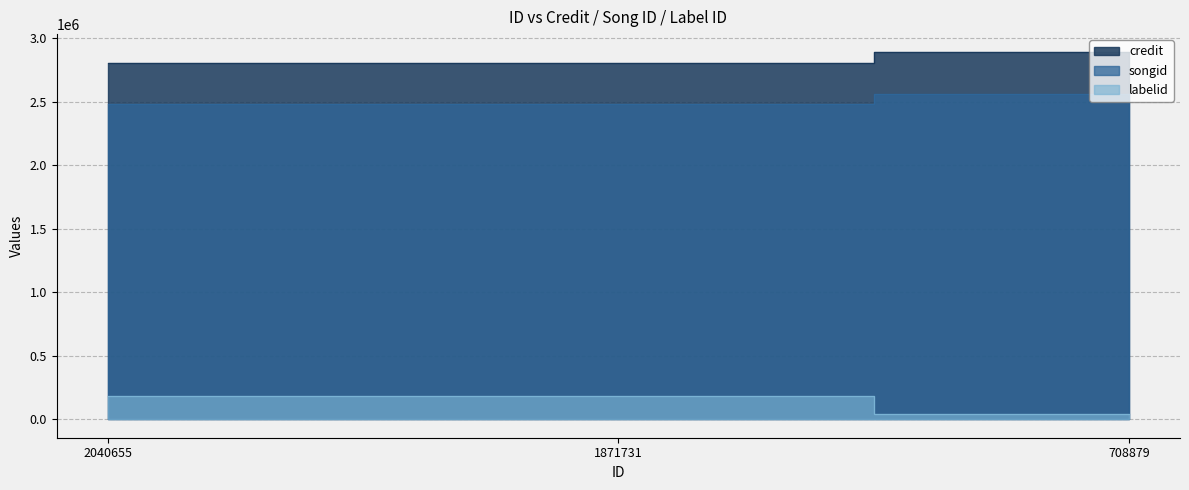

What are all the series names shown in the legend?

credit, songid, labelid